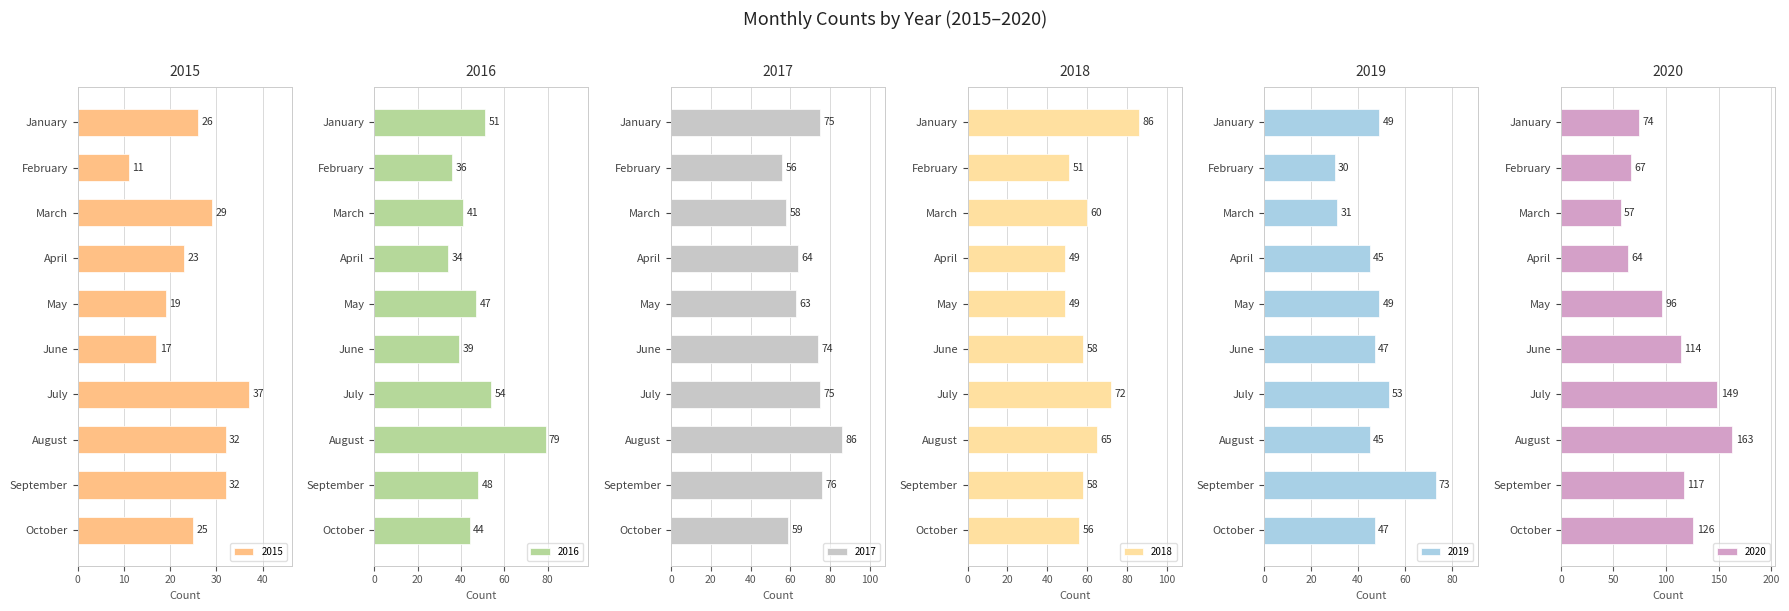

What is the highest value of the 2016 series?

79